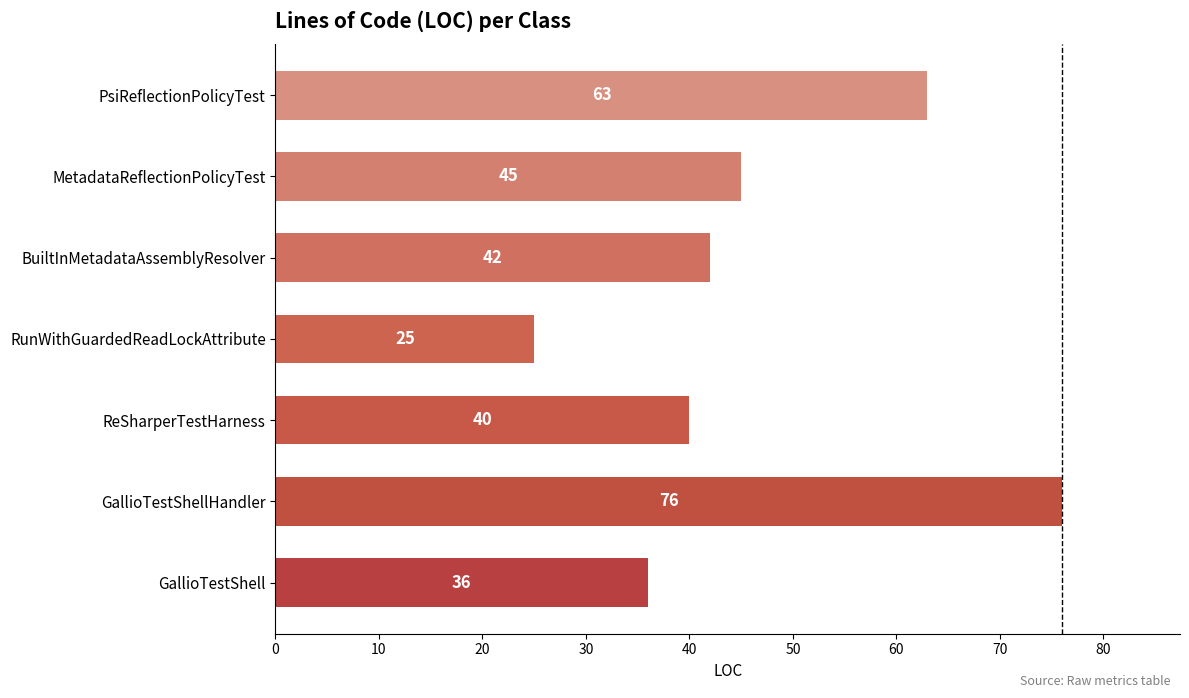

Reading top to bottom, list all the values displayed in this chart.

63	45	42	25	40	76	36